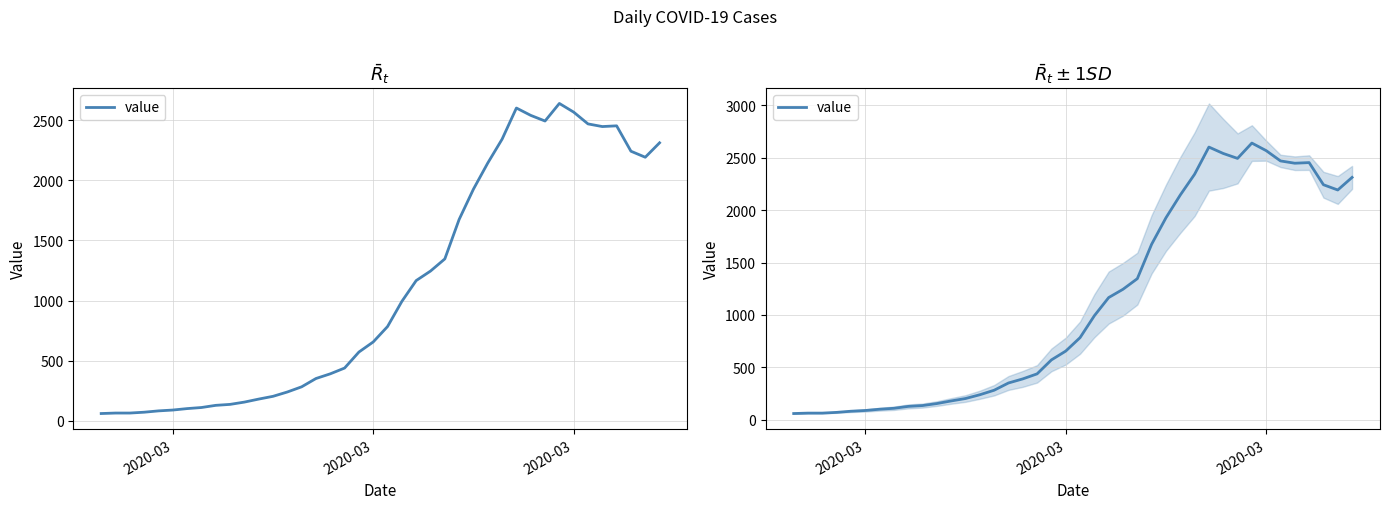

What is the difference between the second highest and minimum values?

2539